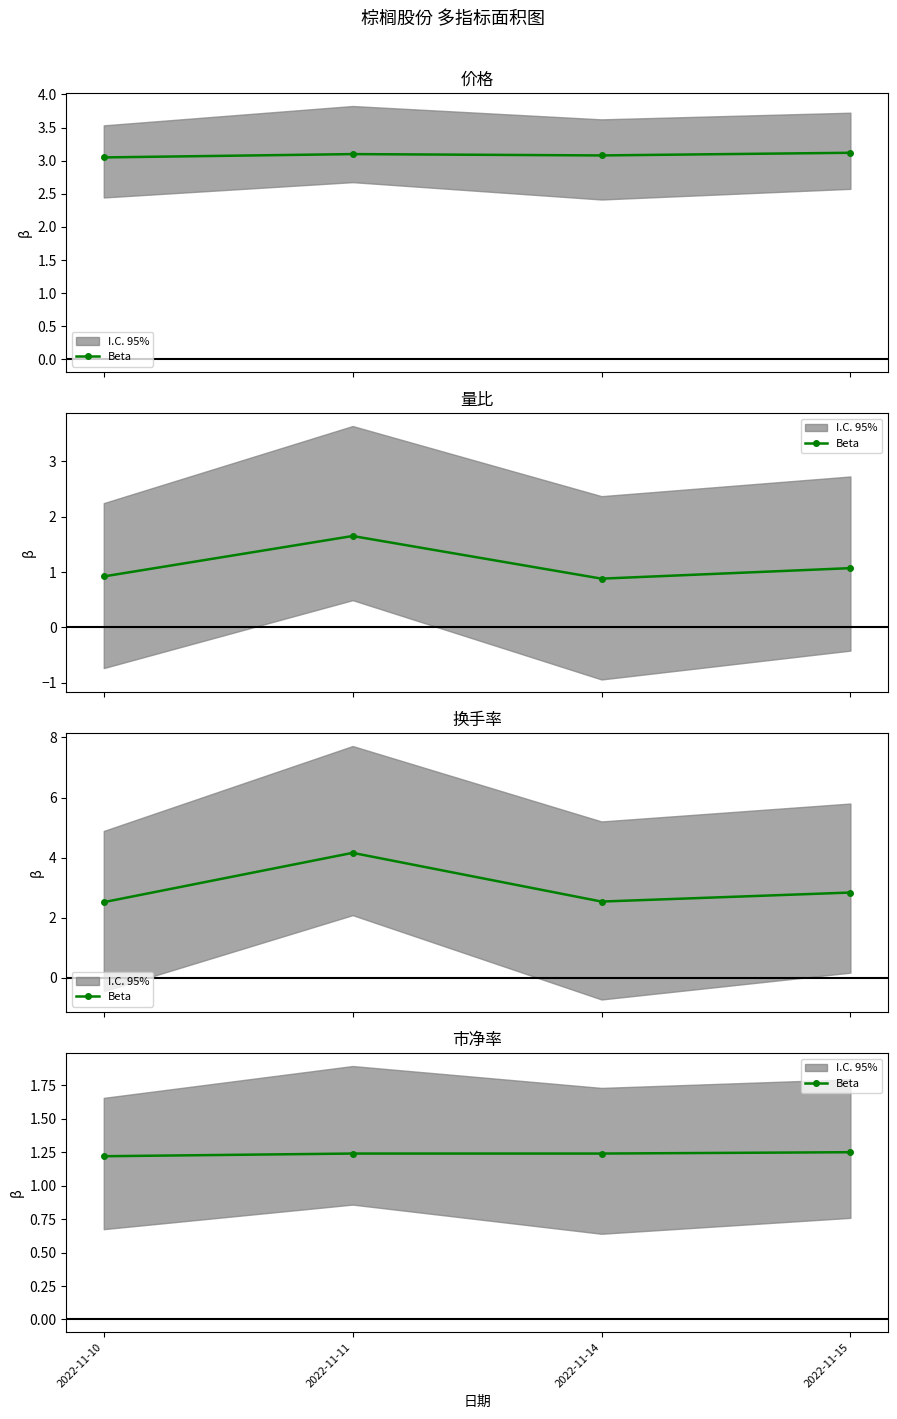

How many values are between 1 and 2?

4